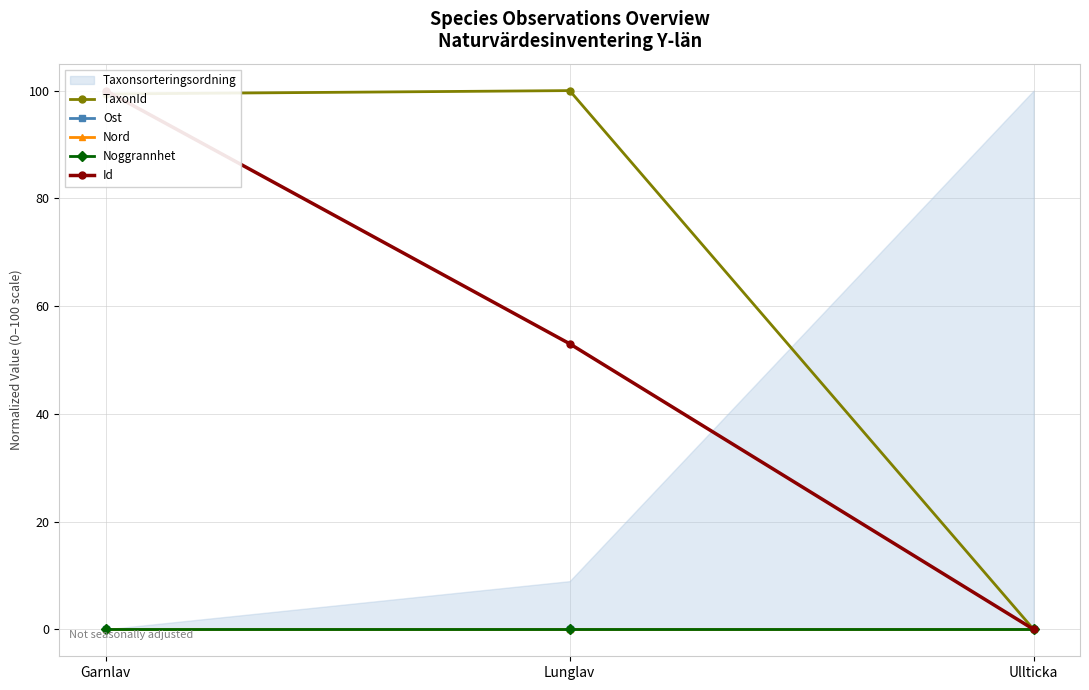

Count the Id values in the range 0 to 100.

3